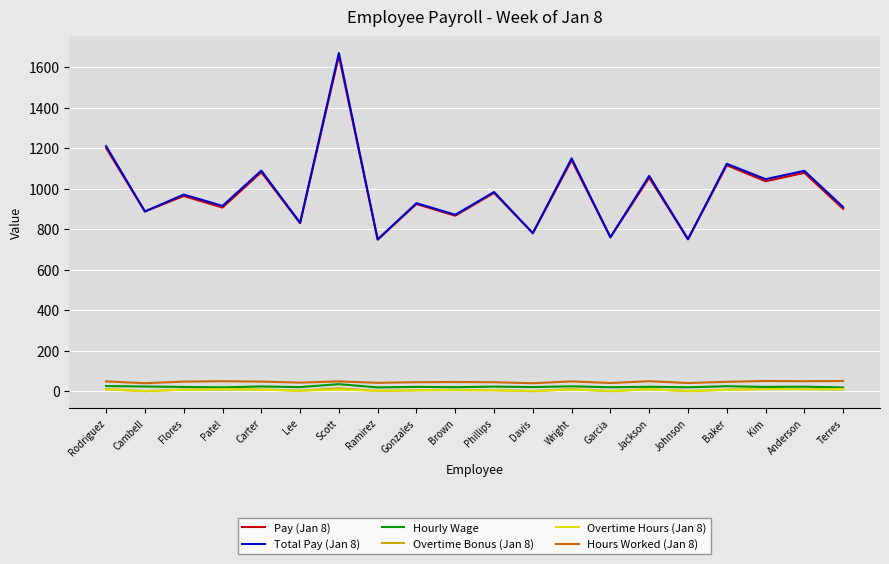

Read the Pay (Jan 8) value at Gonzales.

924.0